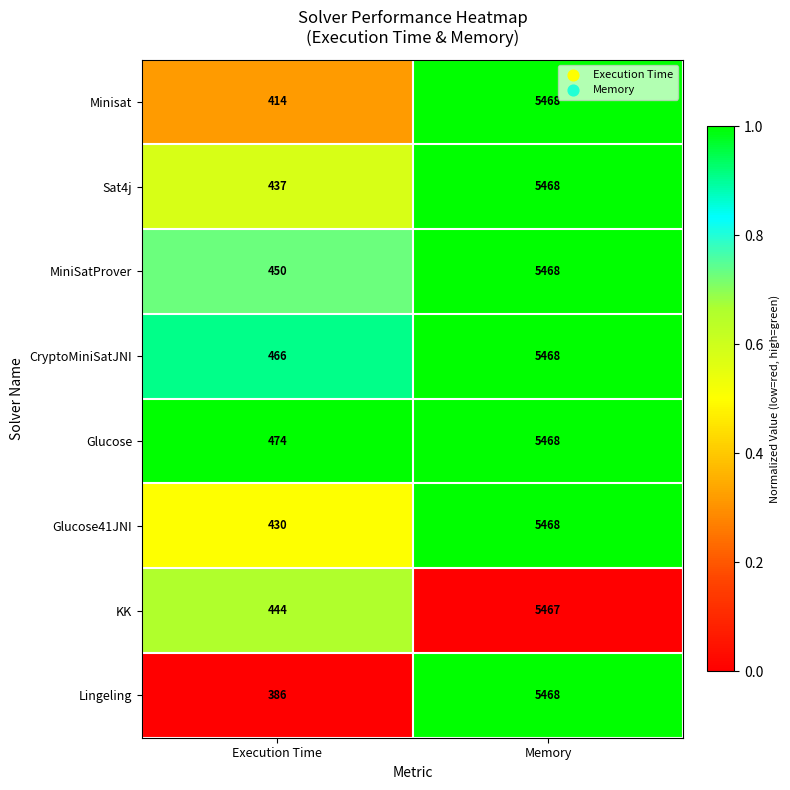

List the labels in order of KK value, smallest first.

Execution Time, Memory